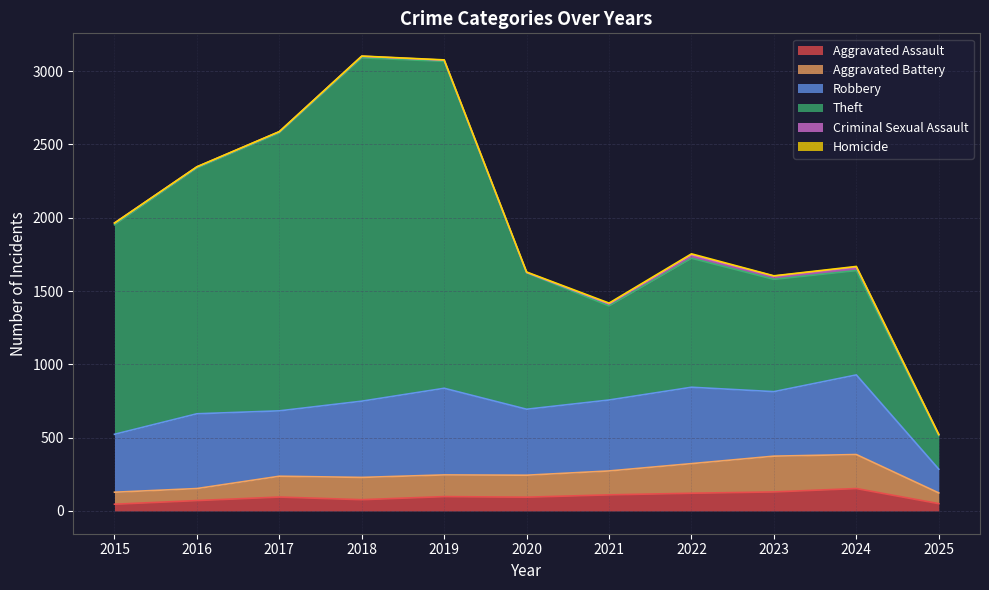

Reading right to left, extract all data points from this chart.

Aggravated Assault: 2025=50	2024=153	2023=130	2022=121	2021=110	2020=94	2019=98	2018=77	2017=95	2016=71	2015=46
Aggravated Battery: 2025=73	2024=232	2023=244	2022=202	2021=163	2020=150	2019=148	2018=152	2017=142	2016=82	2015=82
Robbery: 2025=162	2024=543	2023=440	2022=521	2021=484	2020=450	2019=591	2018=520	2017=446	2016=510	2015=395
Theft: 2025=229	2024=712	2023=766	2022=880	2021=642	2020=930	2019=2230	2018=2342	2017=1896	2016=1676	2015=1429
Criminal Sexual Assault: 2025=7	2024=24	2023=22	2022=24	2021=14	2020=3	2019=8	2018=11	2017=8	2016=8	2015=12
Homicide: 2025=1	2024=4	2023=2	2022=6	2021=5	2020=3	2019=2	2018=1	2017=1	2016=1	2015=0